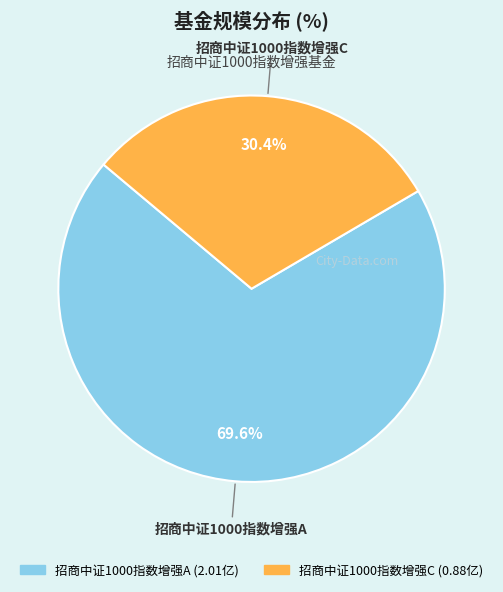

Is it true that 招商中证1000指数增强C is 30% of the pie?

True